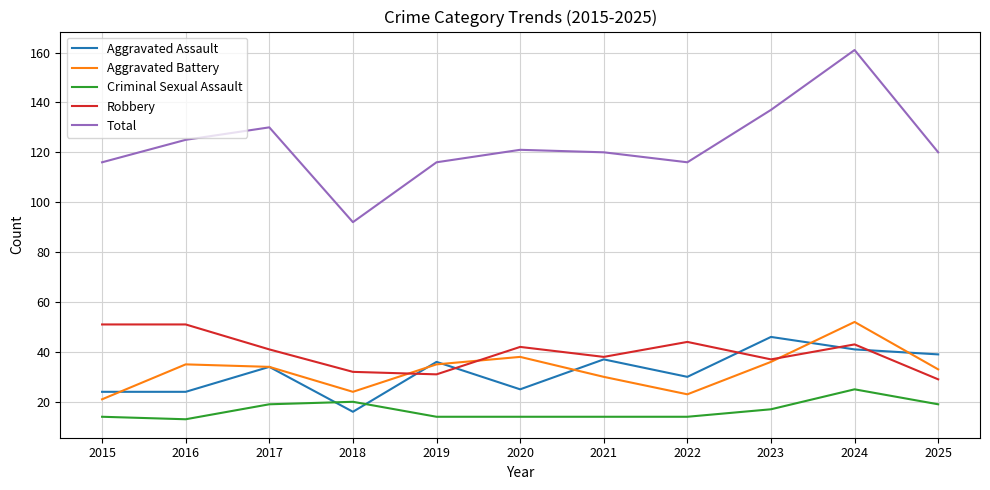

What is the spread (max minus min) of values at 2019?

102